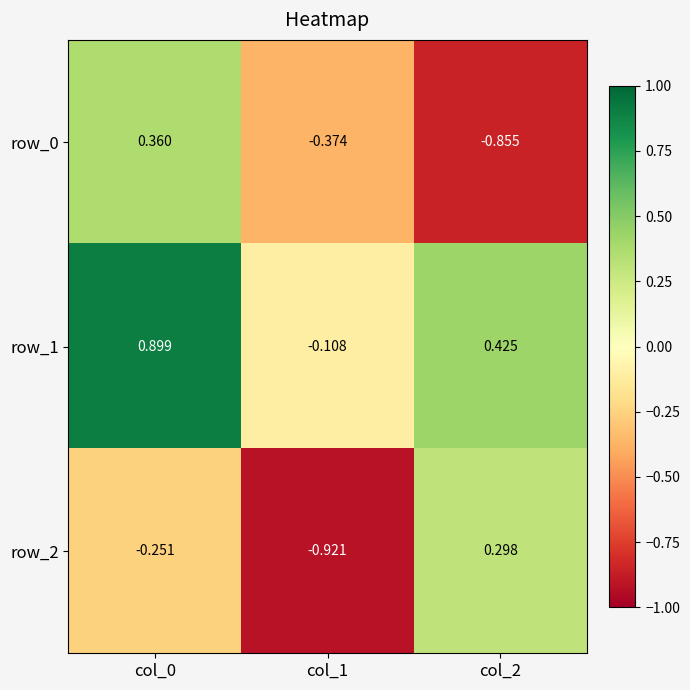

Which category has the highest value across all series?

col_0